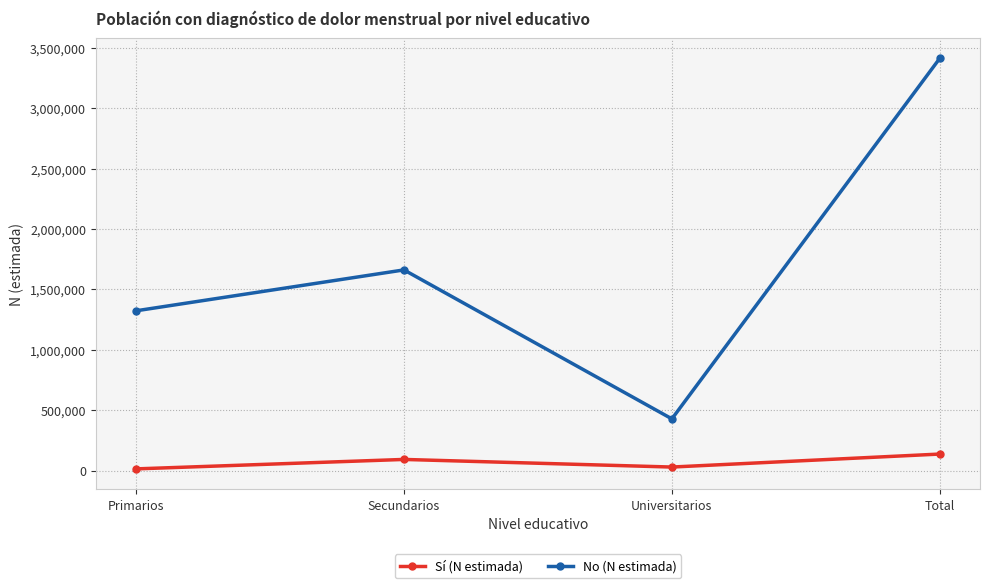

What is the sum of the Sí (N estimada) values at Universitarios and Primarios?

44484